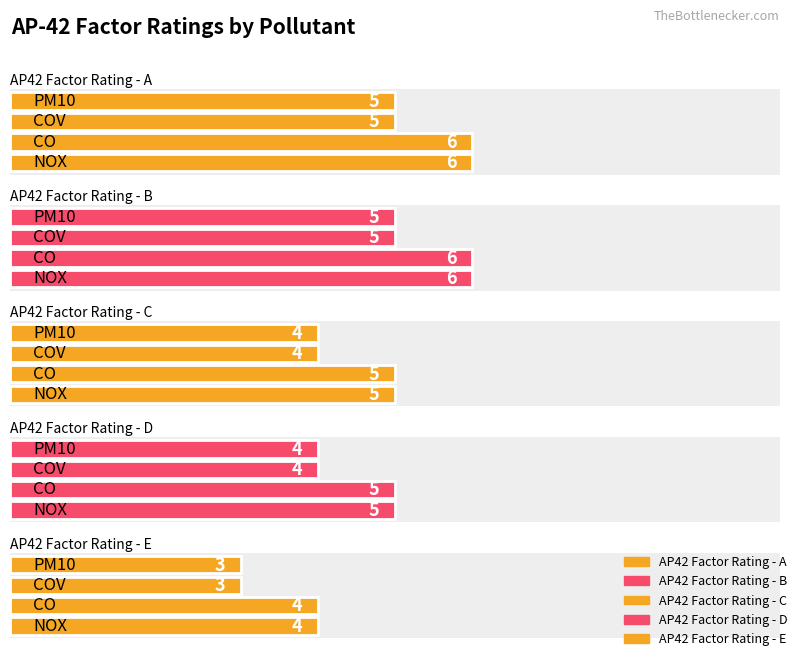

What value does the AP42 Factor Rating - E series have at 2?

3